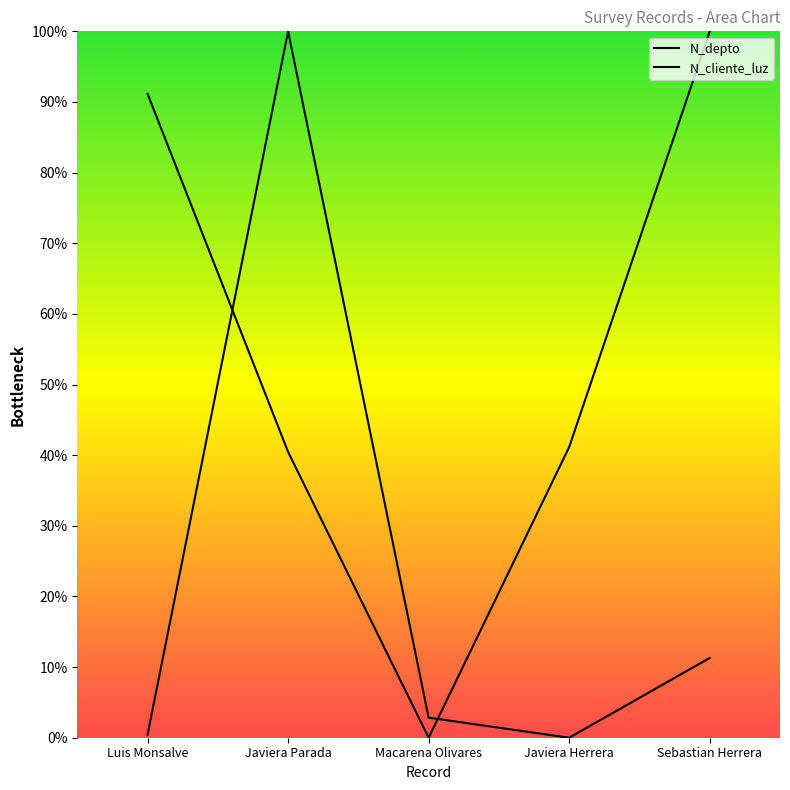

What is the value of the N_depto point at the 2nd from the left?

0.4